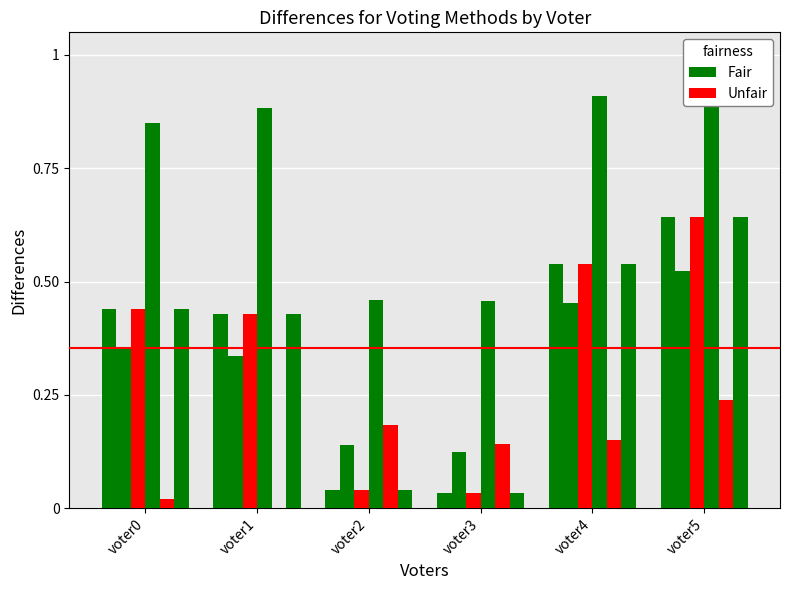

Reading left to right, what are all the values shown in this chart?

Fair: voter0=0.4	voter1=0.4	voter2=0.0	voter3=0.0	voter4=0.5	voter5=0.6
threshold: voter0=0.4	voter1=0.3	voter2=0.1	voter3=0.1	voter4=0.5	voter5=0.5
Unfair: voter0=0.4	voter1=0.4	voter2=0.0	voter3=0.0	voter4=0.5	voter5=0.6
utility ratio: voter0=0.8	voter1=0.9	voter2=0.5	voter3=0.5	voter4=0.9	voter5=1.0
utility product: voter0=0.0	voter1=0.0	voter2=0.2	voter3=0.1	voter4=0.2	voter5=0.2
cumulative sum: voter0=0.4	voter1=0.4	voter2=0.0	voter3=0.0	voter4=0.5	voter5=0.6